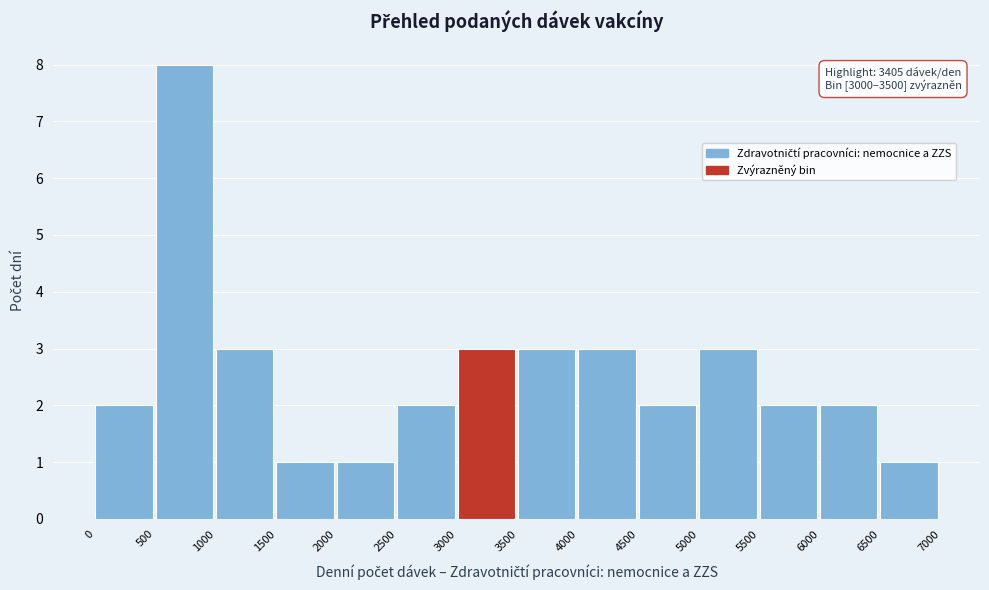

Over which range of the x-axis is the bar tallest?

500 to 1000